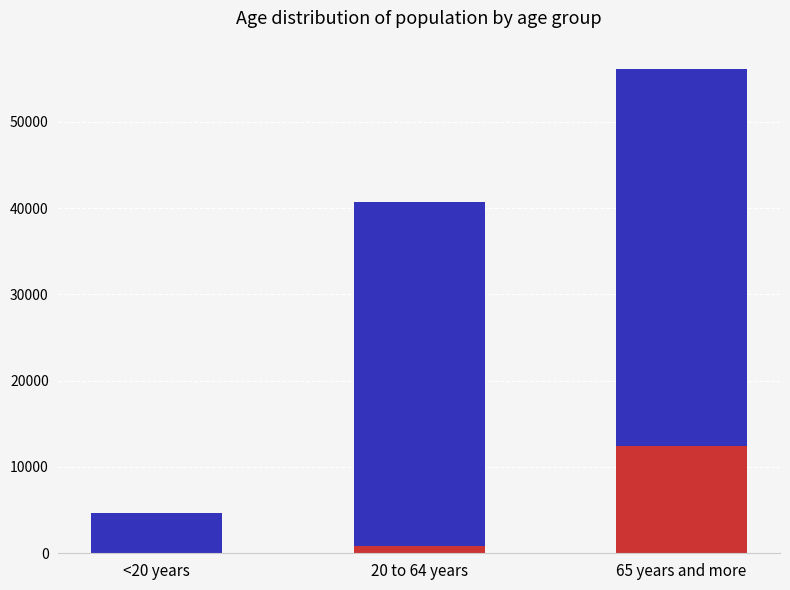

What is the average value of the col_2 series?

33827